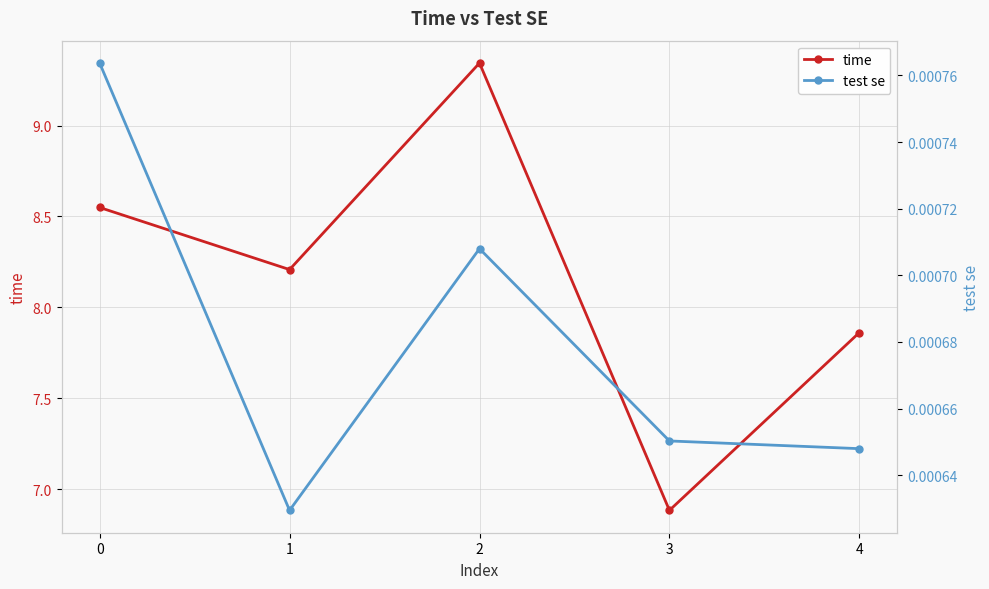

True or false: time and test se intersect in this chart.

False